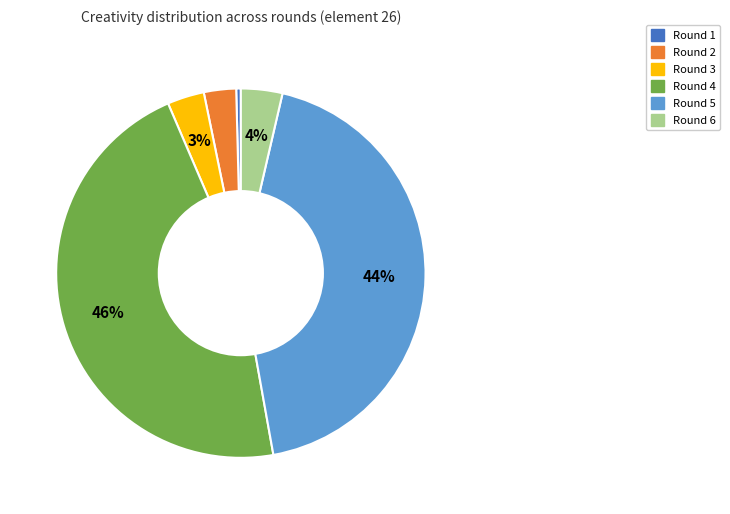

The Round 5 slice represents 44% of the pie. True or false?

True